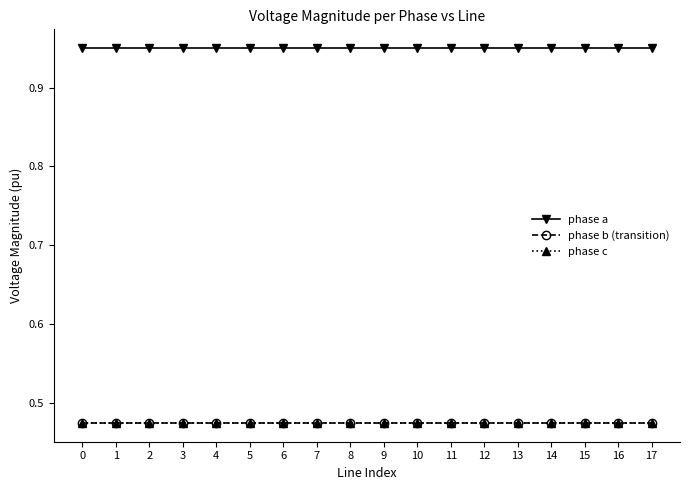

True or false: phase a has a value of 0.2 at 1.

False